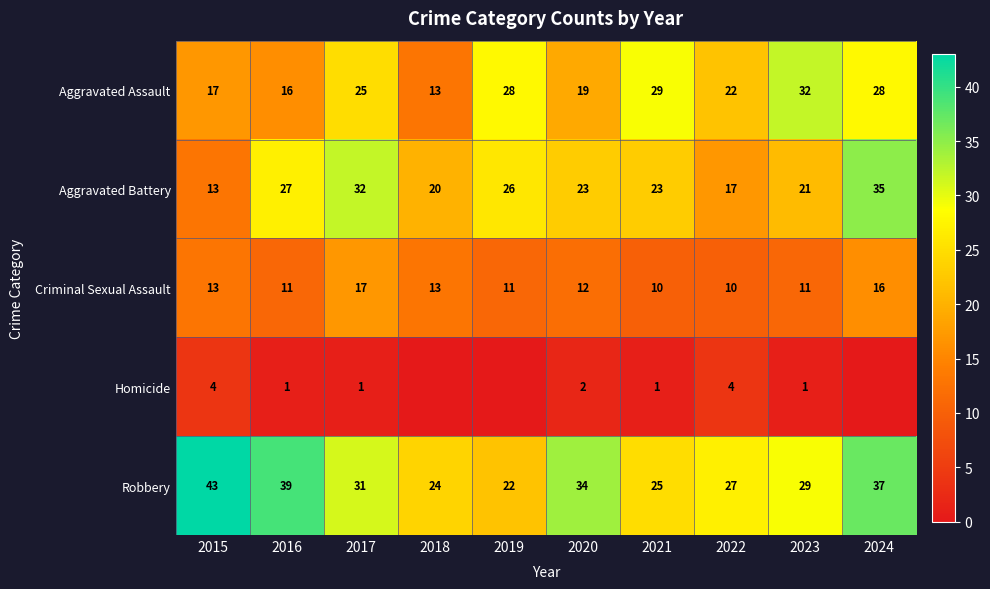

What is the difference between the highest and lowest values at 2023?

31